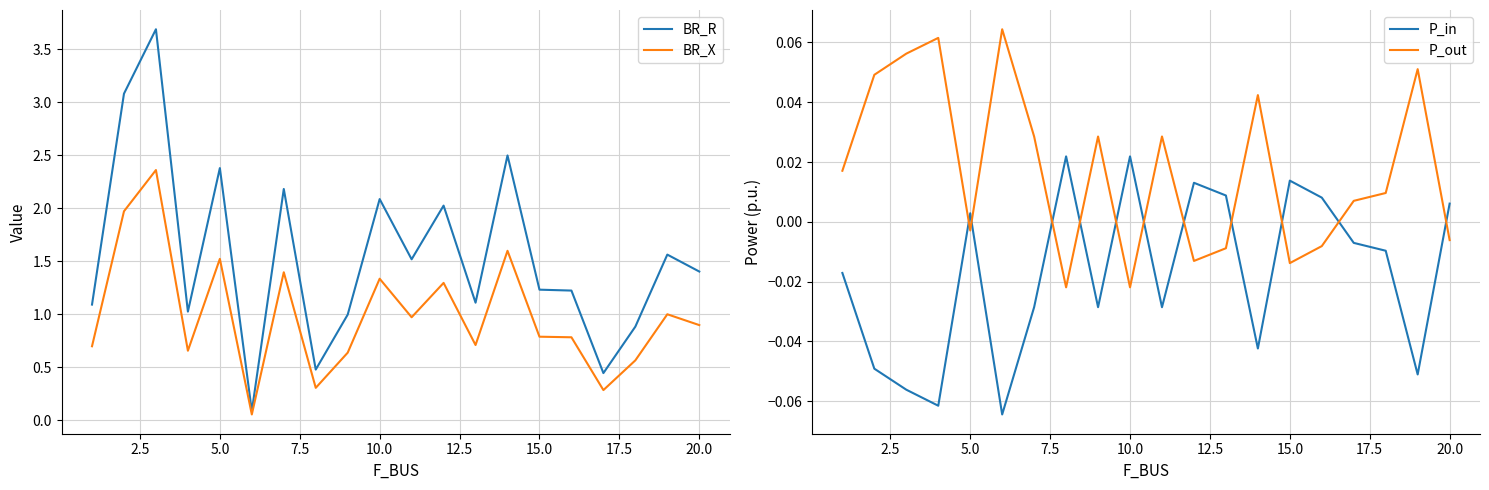

Which series ends up on top after the final intersection of P_out and P_in?

P_in